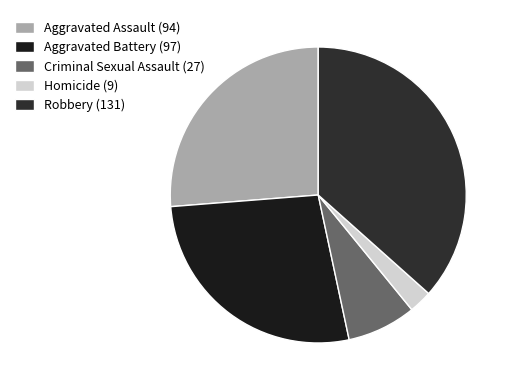

Do Homicide (9) and Aggravated Battery (97) together represent more than half of the pie?

No